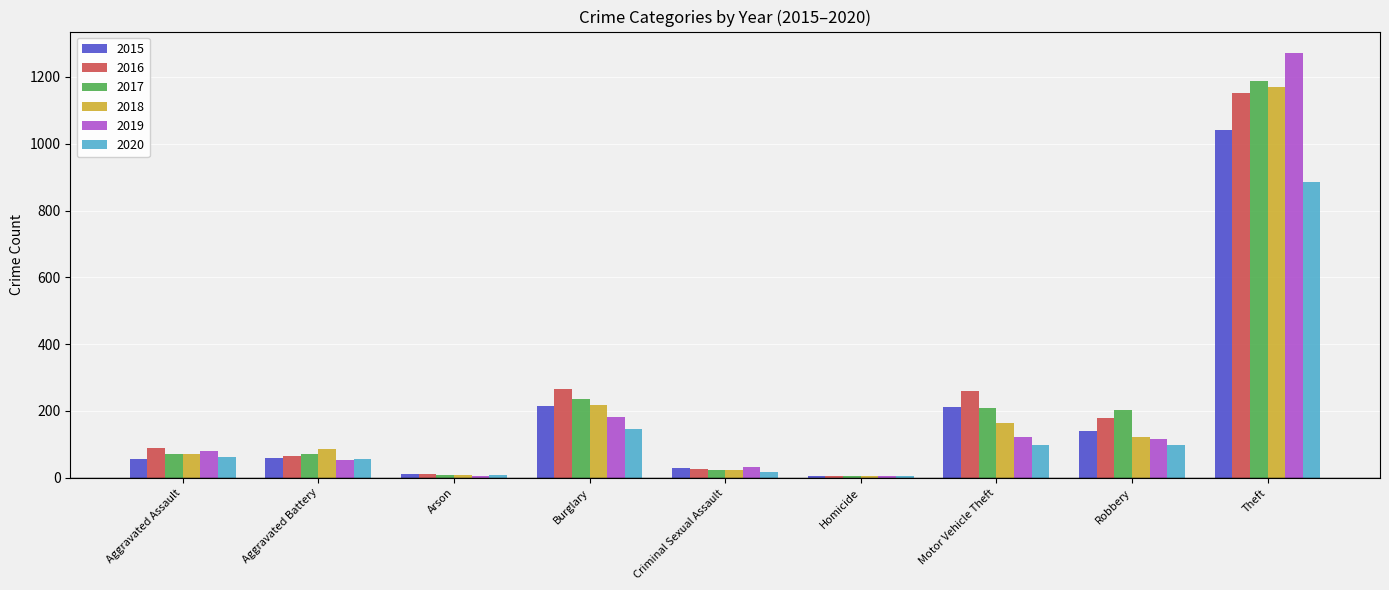

Between Motor Vehicle Theft and Theft, which series saw the biggest shift?

2019